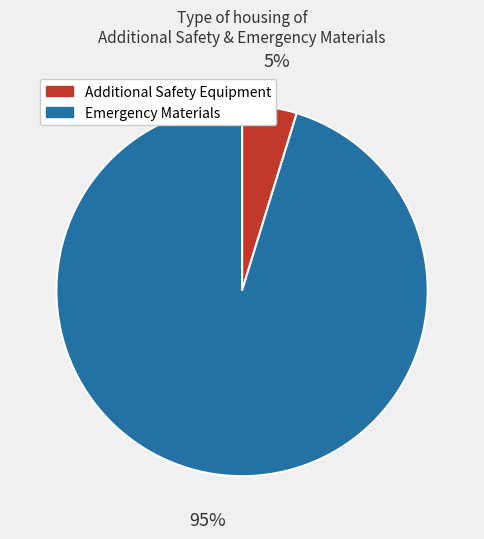

Count the number of slices in the pie.

2